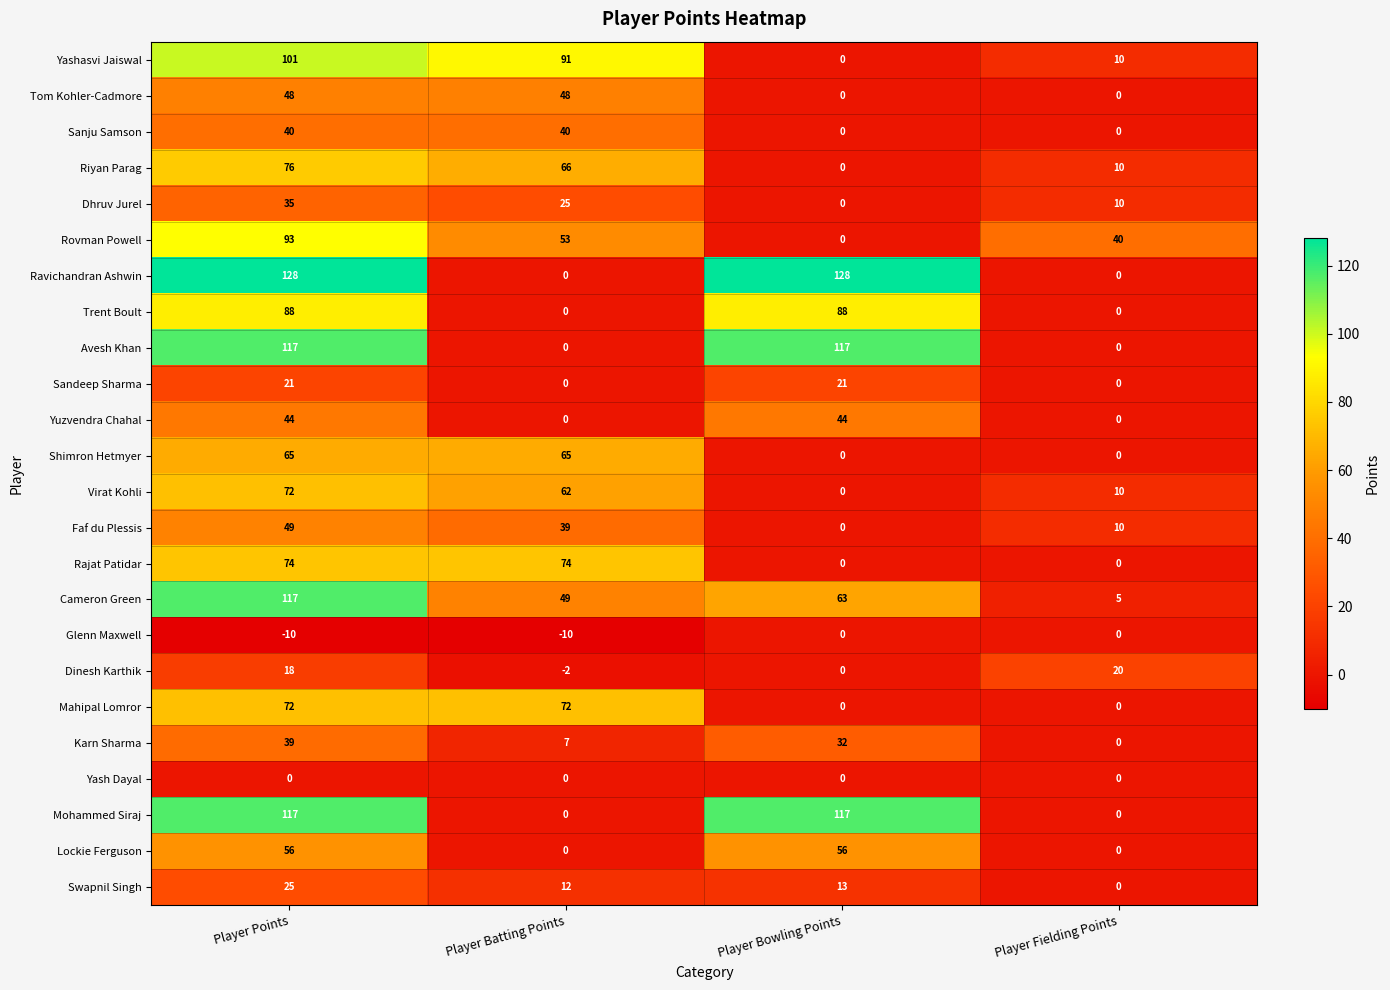

What is the difference between the highest and lowest values at Player Bowling Points?

128